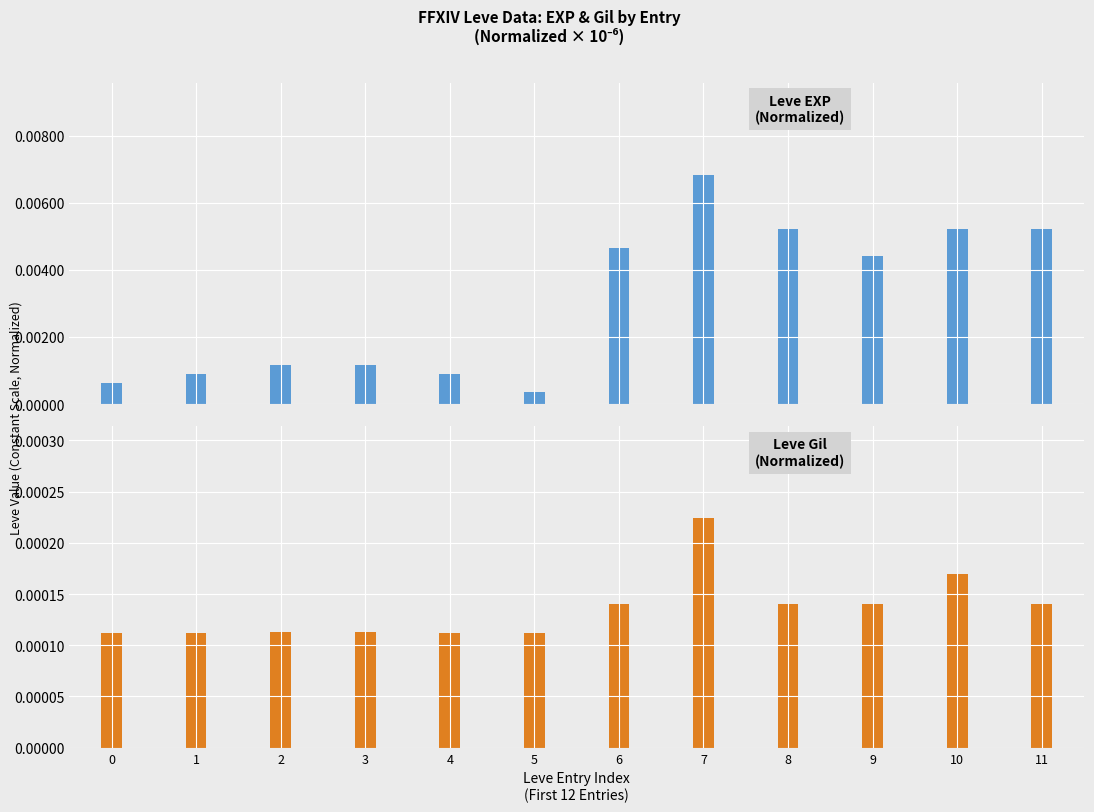

Which category has the highest value in the Leve Gil series?

7